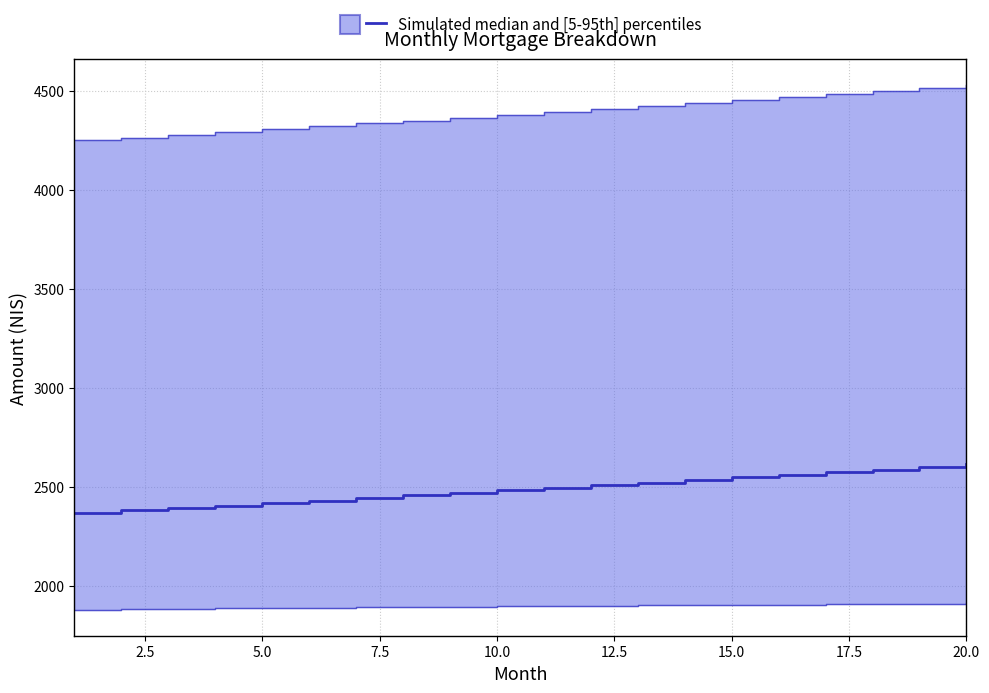

What is the value of the interest point at the 15th from the left?

1905.0